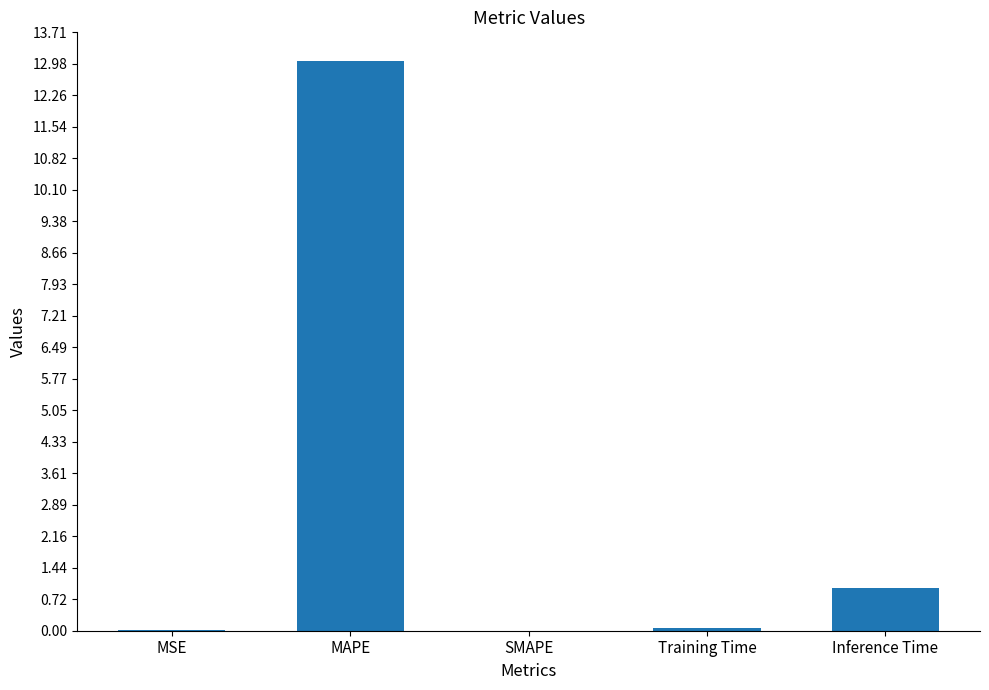

Which category has the highest value across all series?

MAPE